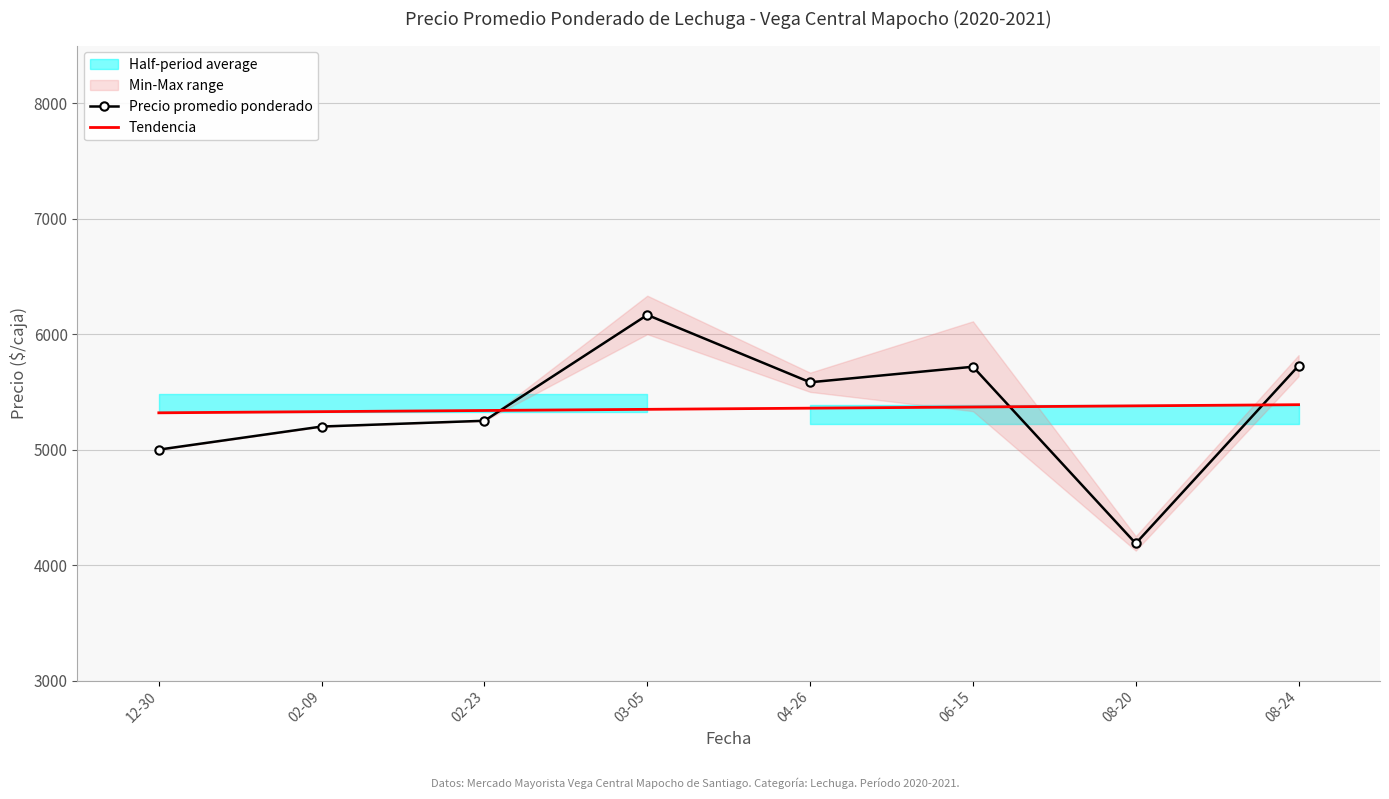

True or false: Tendencia has more than 2 interior local peaks.

False